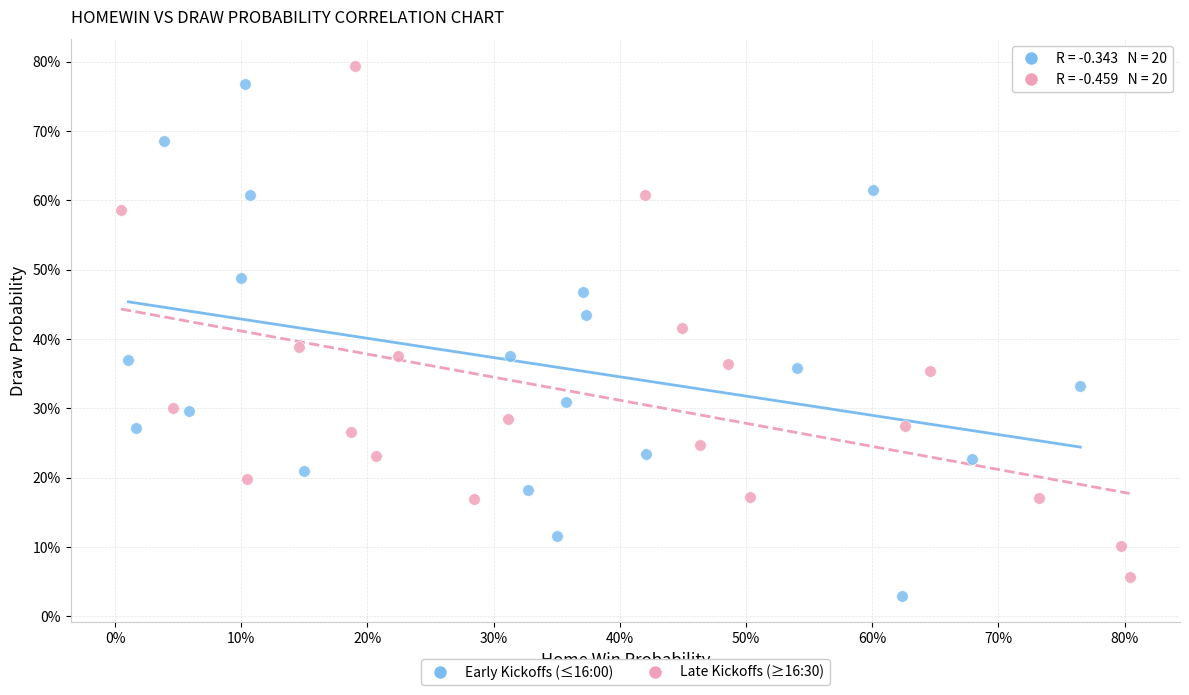

Which series contains the lowest Y value?

Early Kickoffs (≤16:00)